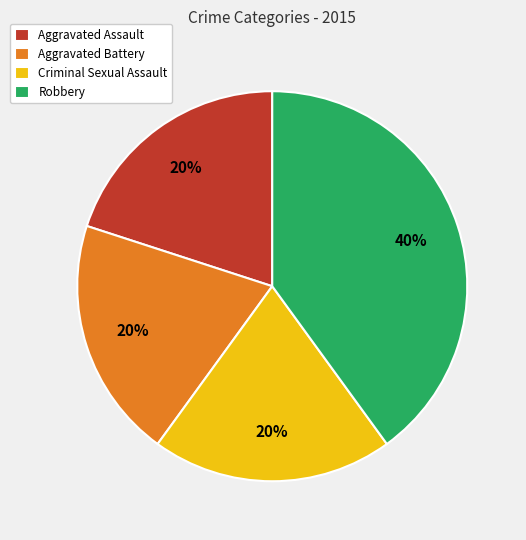

What is the ratio of the value at Robbery to the value at Criminal Sexual Assault?

2.0